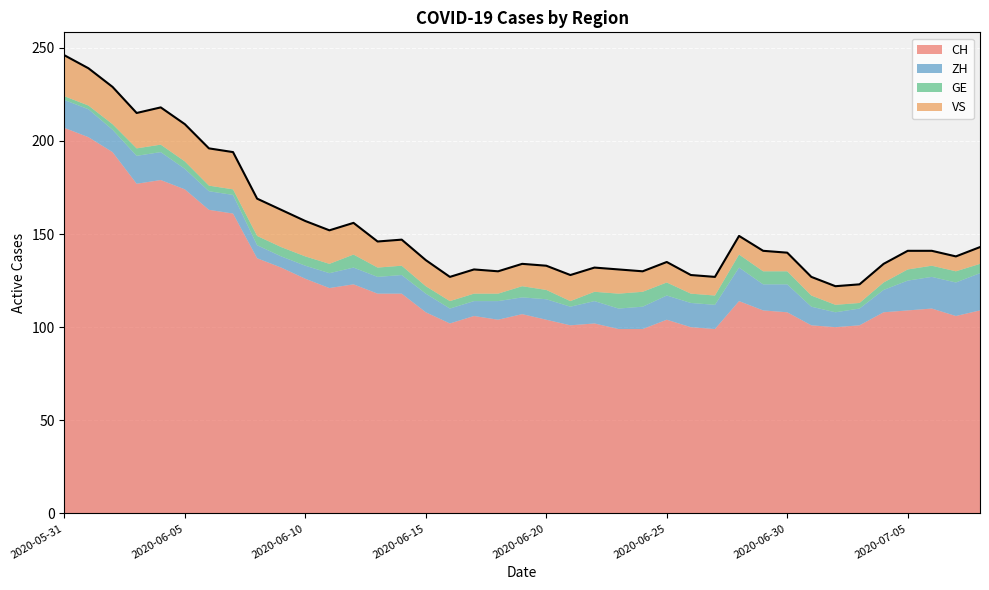

Reading left to right, extract all data points from this chart.

CH: 2020-05-31=207	2020-06-01=202	2020-06-02=194	2020-06-03=177	2020-06-04=179	2020-06-05=174	2020-06-06=163	2020-06-07=161	2020-06-08=137	2020-06-09=132	2020-06-10=126	2020-06-11=121	2020-06-12=123	2020-06-13=118	2020-06-14=118	2020-06-15=108	2020-06-16=102	2020-06-17=106	2020-06-18=104	2020-06-19=107	2020-06-20=104	2020-06-21=101	2020-06-22=102	2020-06-23=99	2020-06-24=99	2020-06-25=104	2020-06-26=100	2020-06-27=99	2020-06-28=114	2020-06-29=109	2020-06-30=108	2020-07-01=101	2020-07-02=100	2020-07-03=101	2020-07-04=108	2020-07-05=109	2020-07-06=110	2020-07-07=106	2020-07-08=109
ZH: 2020-05-31=15	2020-06-01=15	2020-06-02=12	2020-06-03=15	2020-06-04=15	2020-06-05=11	2020-06-06=10	2020-06-07=10	2020-06-08=7	2020-06-09=6	2020-06-10=7	2020-06-11=8	2020-06-12=9	2020-06-13=9	2020-06-14=10	2020-06-15=10	2020-06-16=8	2020-06-17=8	2020-06-18=10	2020-06-19=9	2020-06-20=11	2020-06-21=10	2020-06-22=12	2020-06-23=11	2020-06-24=12	2020-06-25=13	2020-06-26=13	2020-06-27=13	2020-06-28=18	2020-06-29=14	2020-06-30=15	2020-07-01=10	2020-07-02=8	2020-07-03=9	2020-07-04=12	2020-07-05=16	2020-07-06=17	2020-07-07=18	2020-07-08=20
GE: 2020-05-31=2	2020-06-01=2	2020-06-02=3	2020-06-03=4	2020-06-04=4	2020-06-05=4	2020-06-06=3	2020-06-07=3	2020-06-08=5	2020-06-09=5	2020-06-10=5	2020-06-11=5	2020-06-12=7	2020-06-13=5	2020-06-14=5	2020-06-15=4	2020-06-16=4	2020-06-17=4	2020-06-18=4	2020-06-19=6	2020-06-20=5	2020-06-21=3	2020-06-22=5	2020-06-23=8	2020-06-24=8	2020-06-25=7	2020-06-26=5	2020-06-27=5	2020-06-28=7	2020-06-29=7	2020-06-30=7	2020-07-01=6	2020-07-02=4	2020-07-03=3	2020-07-04=4	2020-07-05=6	2020-07-06=6	2020-07-07=6	2020-07-08=5
VS: 2020-05-31=22	2020-06-01=20	2020-06-02=20	2020-06-03=19	2020-06-04=20	2020-06-05=20	2020-06-06=20	2020-06-07=20	2020-06-08=20	2020-06-09=20	2020-06-10=19	2020-06-11=18	2020-06-12=17	2020-06-13=14	2020-06-14=14	2020-06-15=14	2020-06-16=13	2020-06-17=13	2020-06-18=12	2020-06-19=12	2020-06-20=13	2020-06-21=14	2020-06-22=13	2020-06-23=13	2020-06-24=11	2020-06-25=11	2020-06-26=10	2020-06-27=10	2020-06-28=10	2020-06-29=11	2020-06-30=10	2020-07-01=10	2020-07-02=10	2020-07-03=10	2020-07-04=10	2020-07-05=10	2020-07-06=8	2020-07-07=8	2020-07-08=9